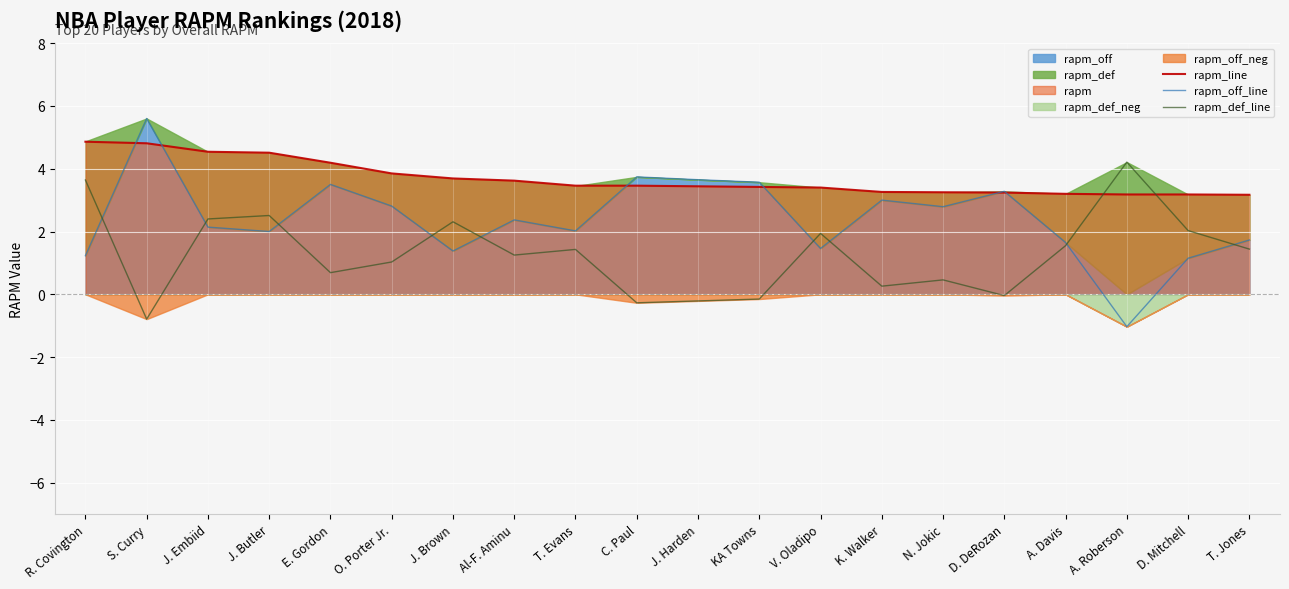

What is the value of the rapm_off_line point at the 14th from the left?

3.0